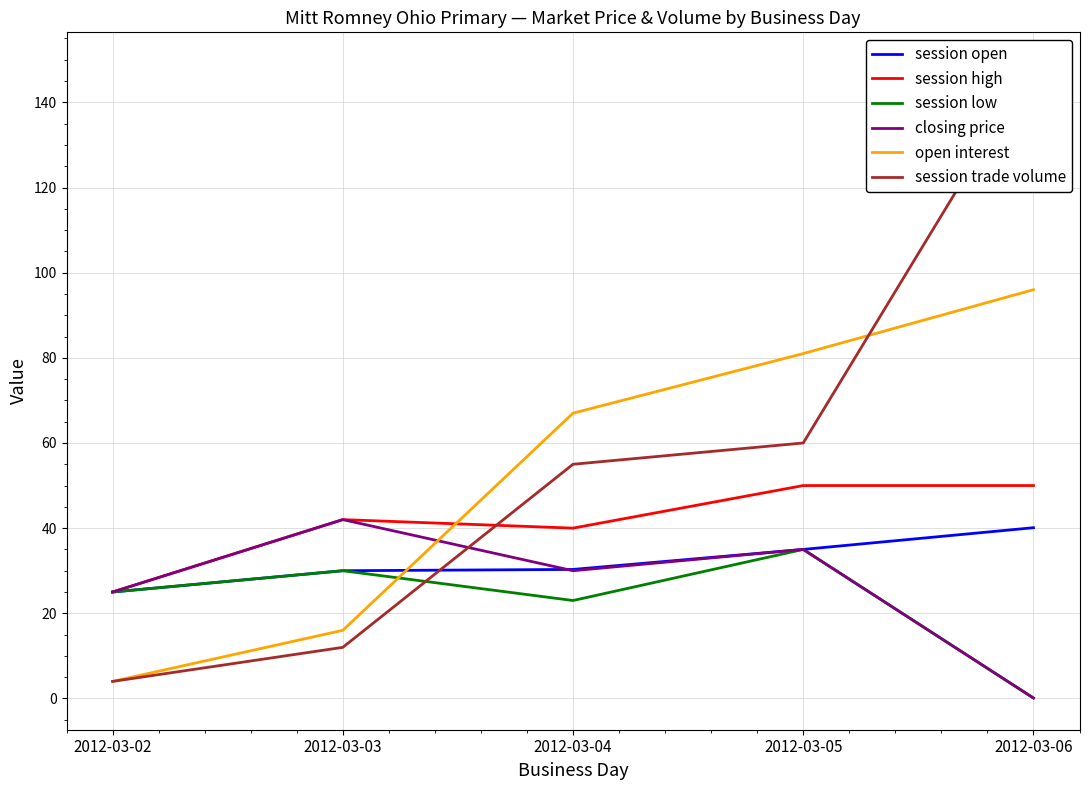

Which series has the widest spread of values?

session trade volume